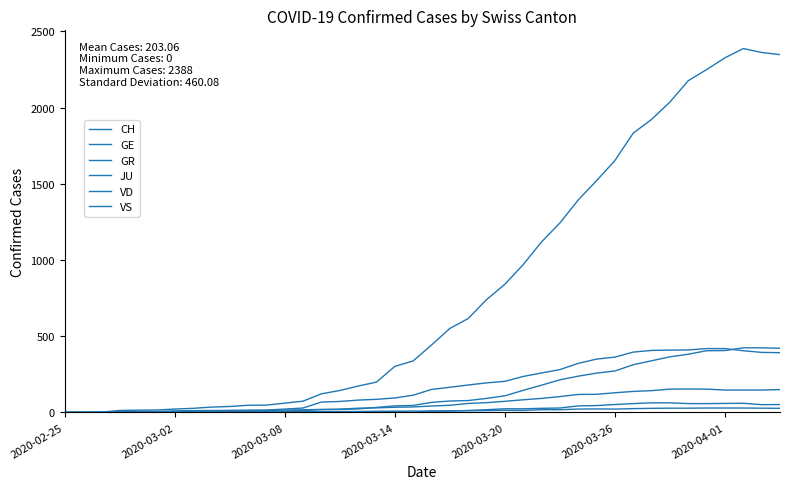

How many interior local peaks does the CH series have?

1